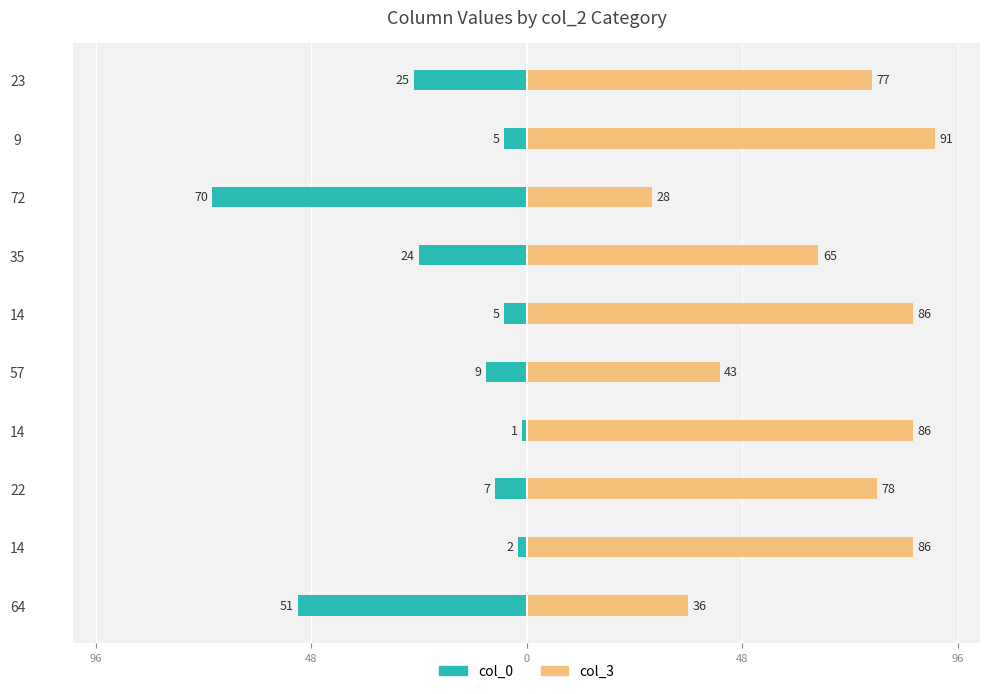

Is it true that col_0 equals -40 at 35?

False